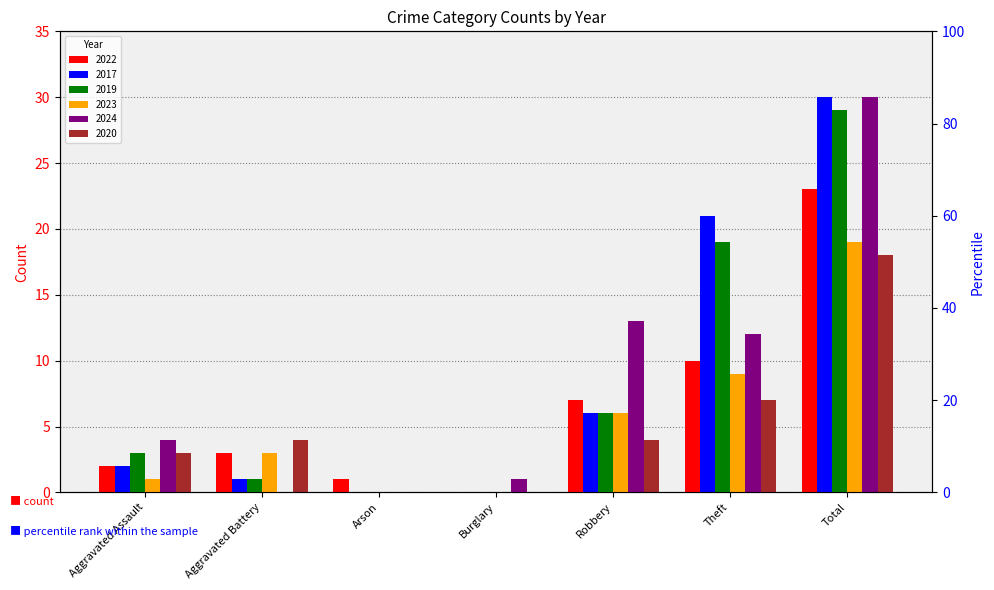

True or false: 2023 has a value of 5 at Aggravated Battery.

False